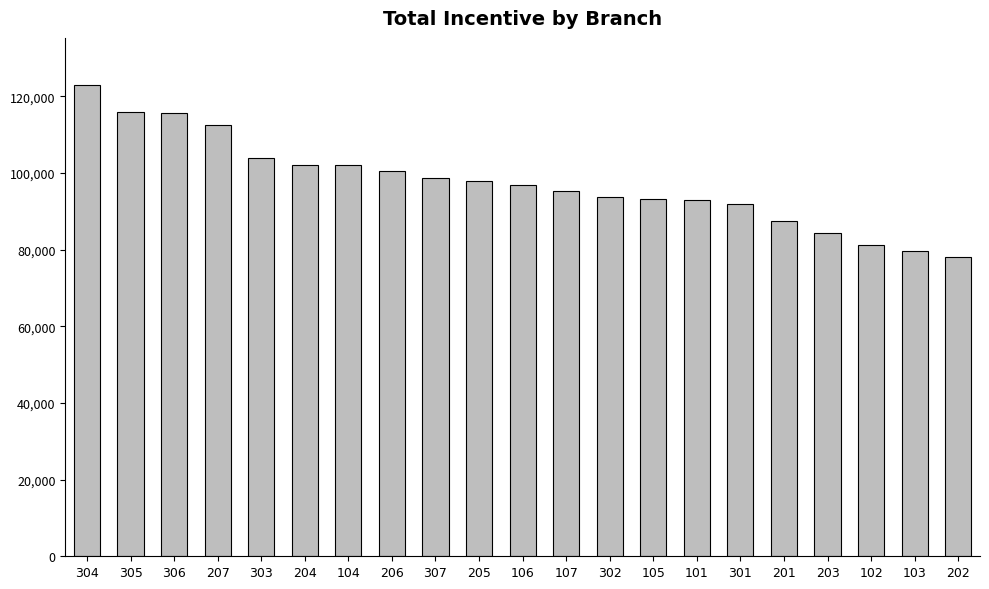

How many categories are shown in the chart?

21